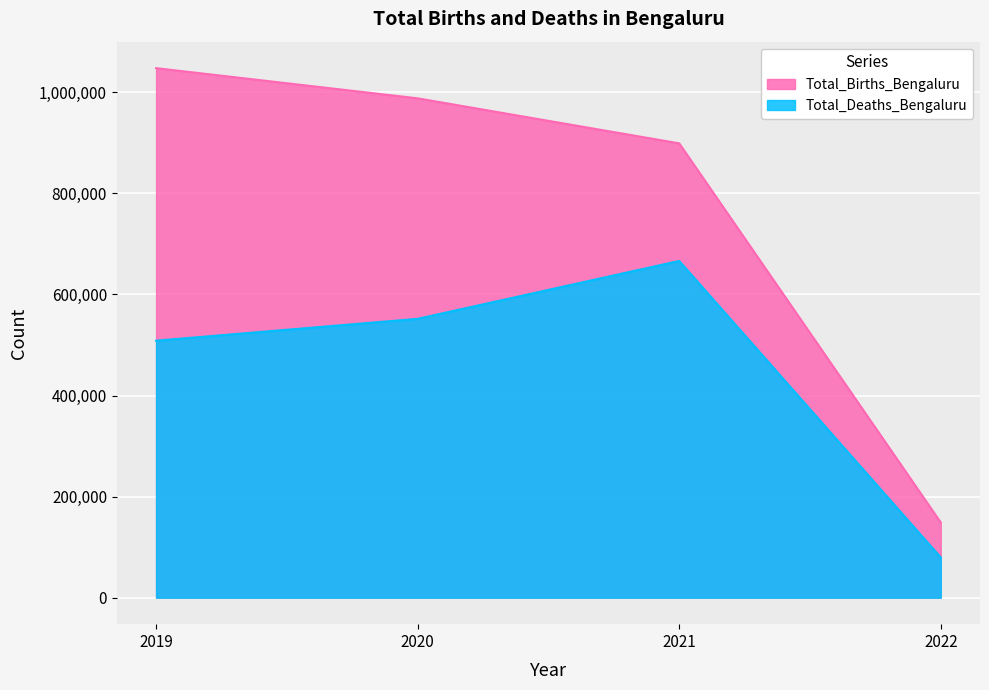

Rank the categories by Total_Deaths_Bengaluru value from highest to lowest.

2021, 2020, 2019, 2022